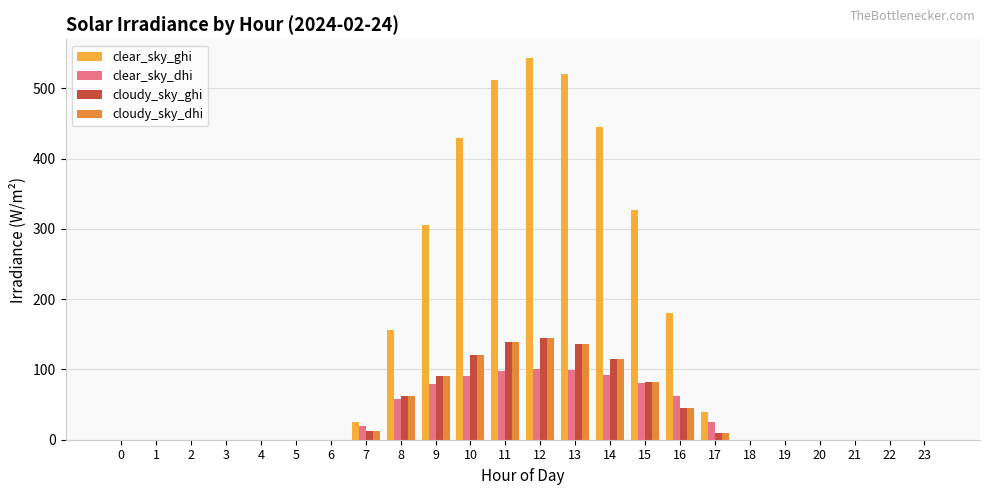

Which series has the largest range (max minus min)?

clear_sky_ghi